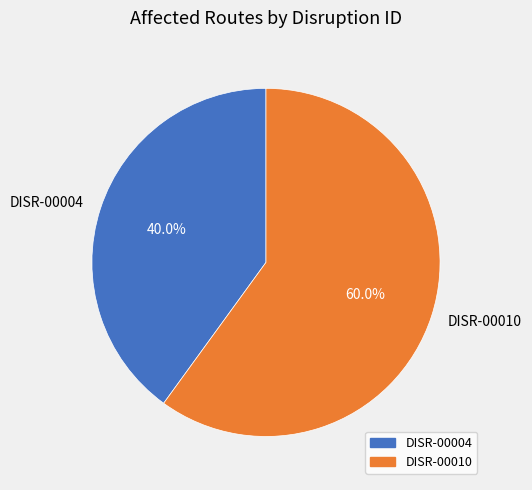

Does DISR-00004 account for over 50% of the chart?

No